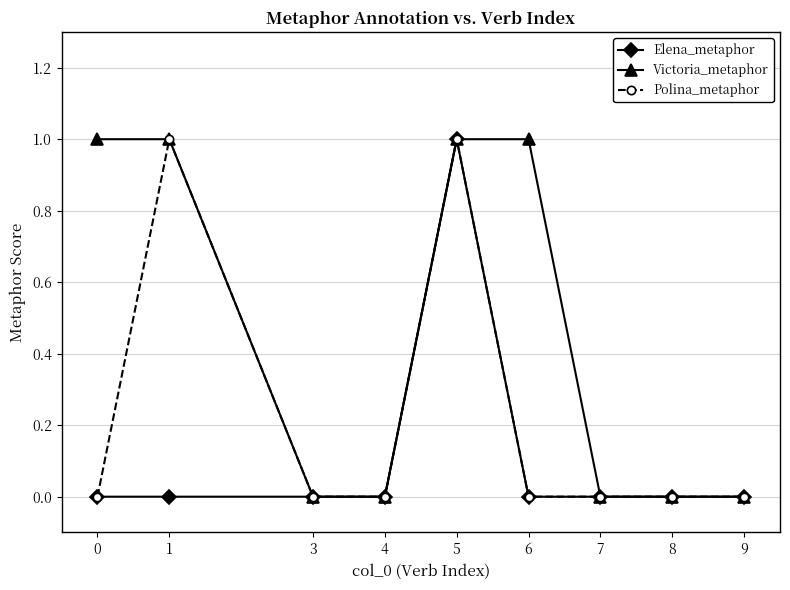

What is the sum of all Victoria_metaphor values?

4